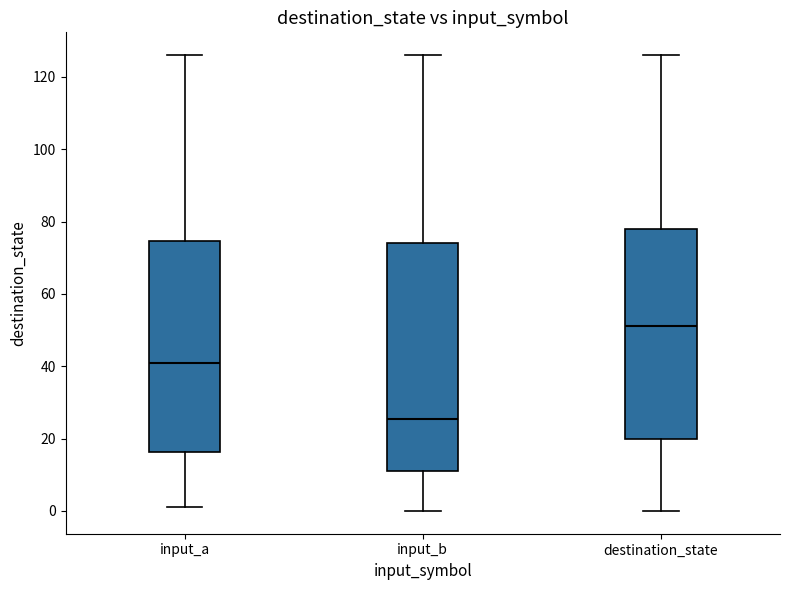

Reading left to right, transcribe this box plot: for each box, give where its median line is, the range the box spans, and where its two whiskers end, as read against the y-axis. The values are not printed on the chart, so give them approximately, as read against the axis.

input_a: median 42, box 16 to 74, whiskers 2 to 126
input_b: median 26, box 12 to 74, whiskers 0 to 126
destination_state: median 52, box 20 to 78, whiskers 0 to 126